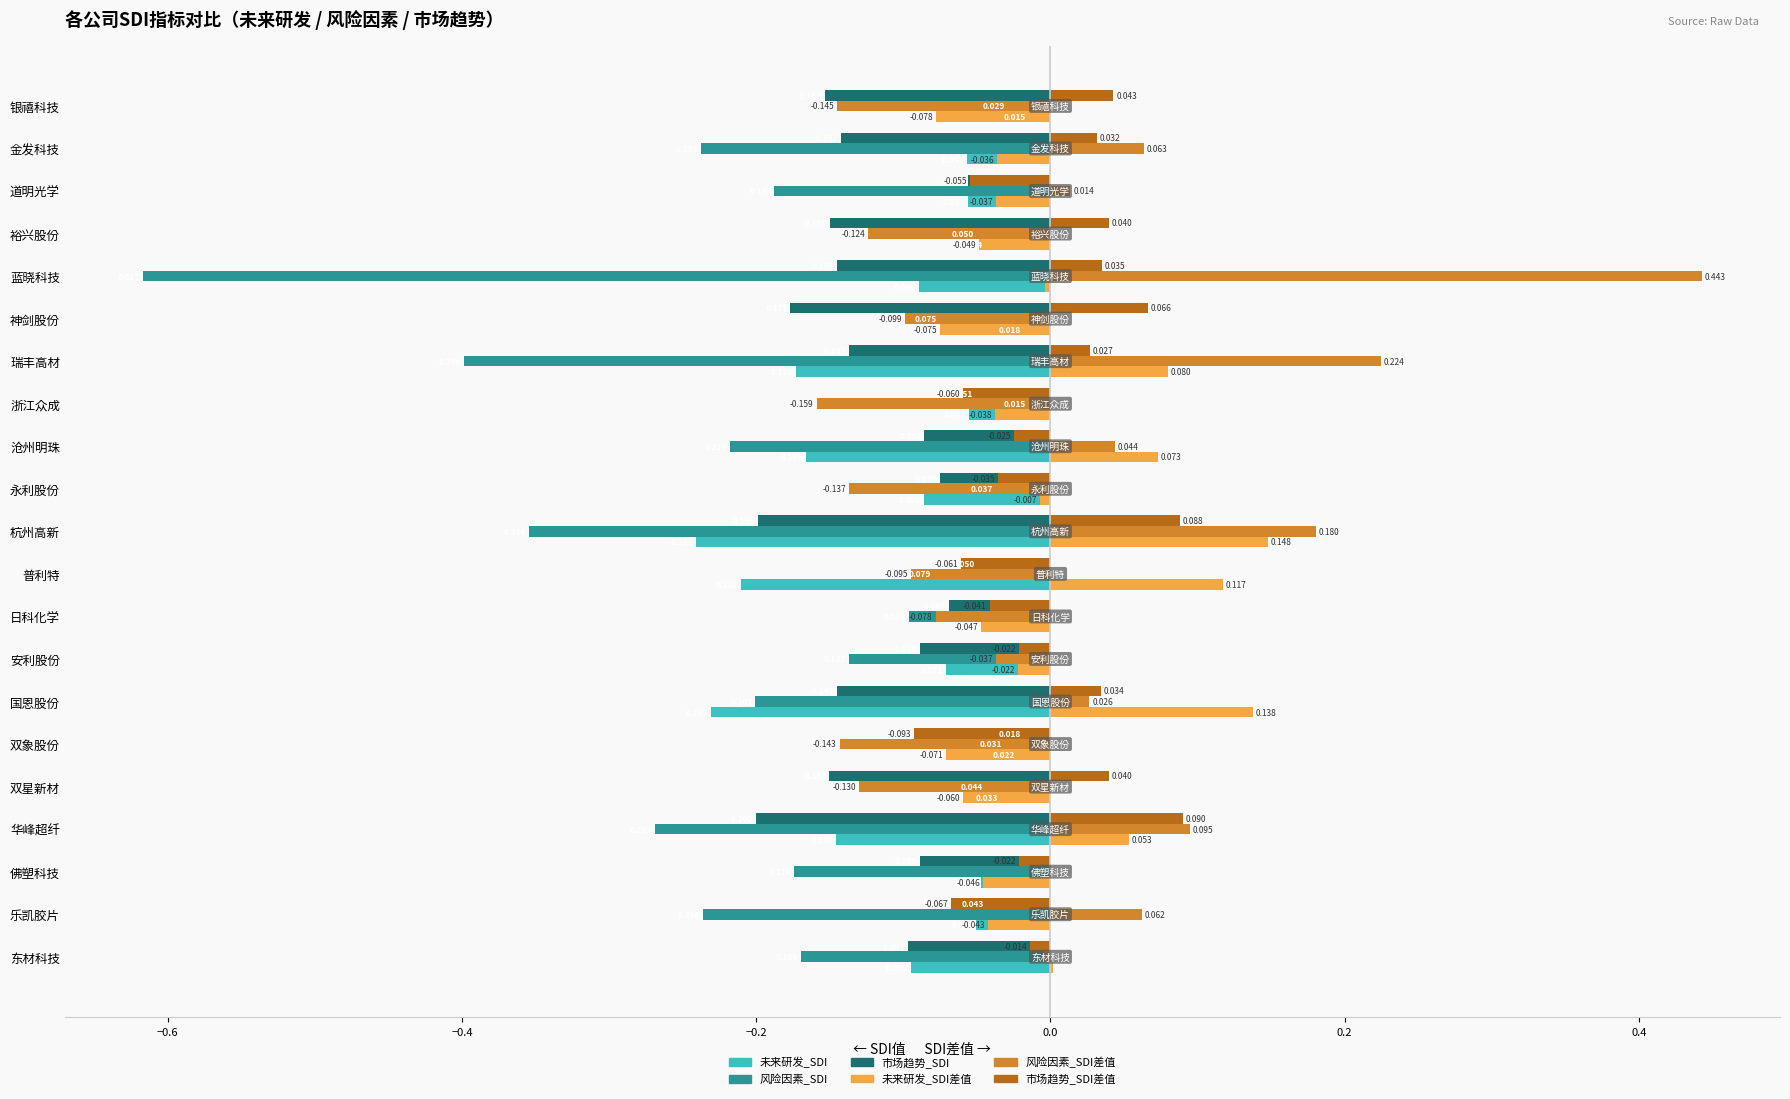

At which label is 市场趋势_SDI closest to 0?

双象股份